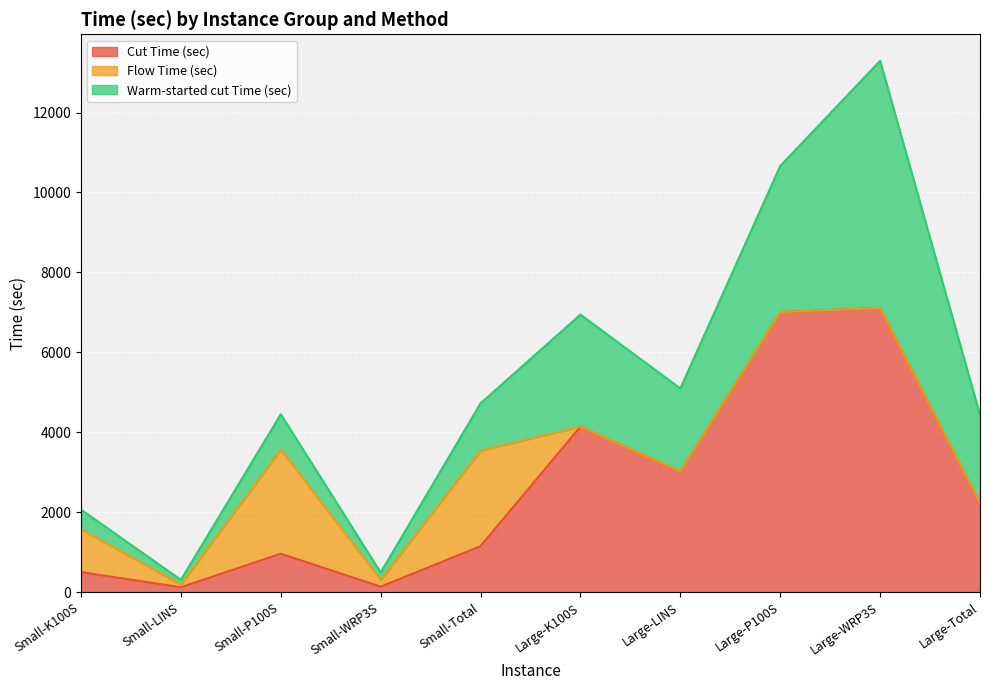

What is the minimum value for Warm-started cut Time (sec)?

118.6